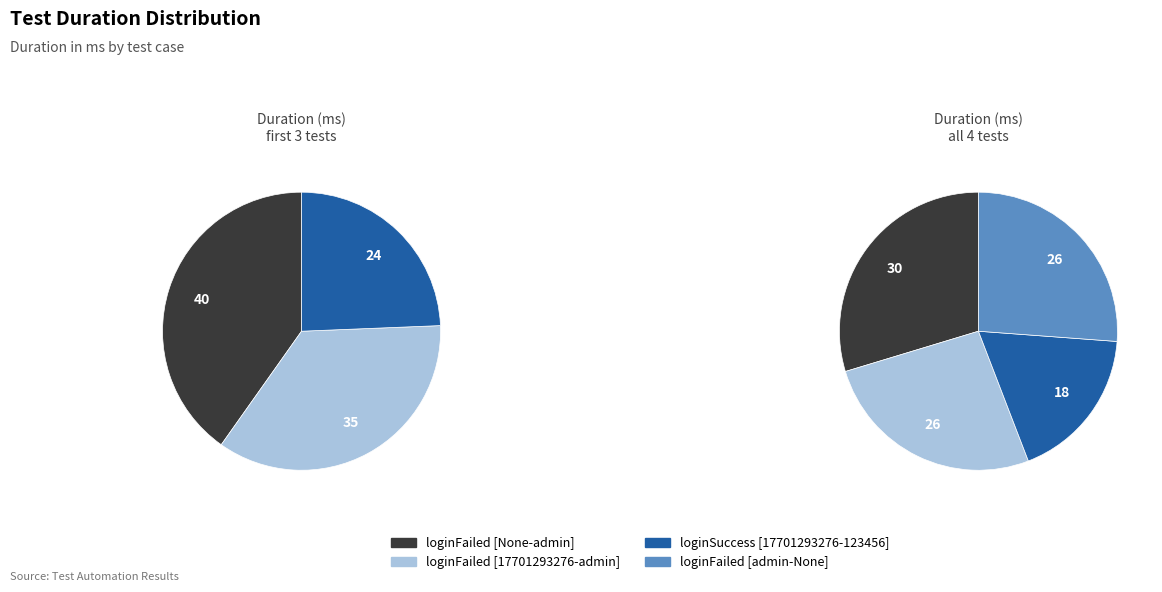

Is the sum of test_loginFailed[None-admin] and test_loginSuccess[17701293276-123456] greater than half?

No